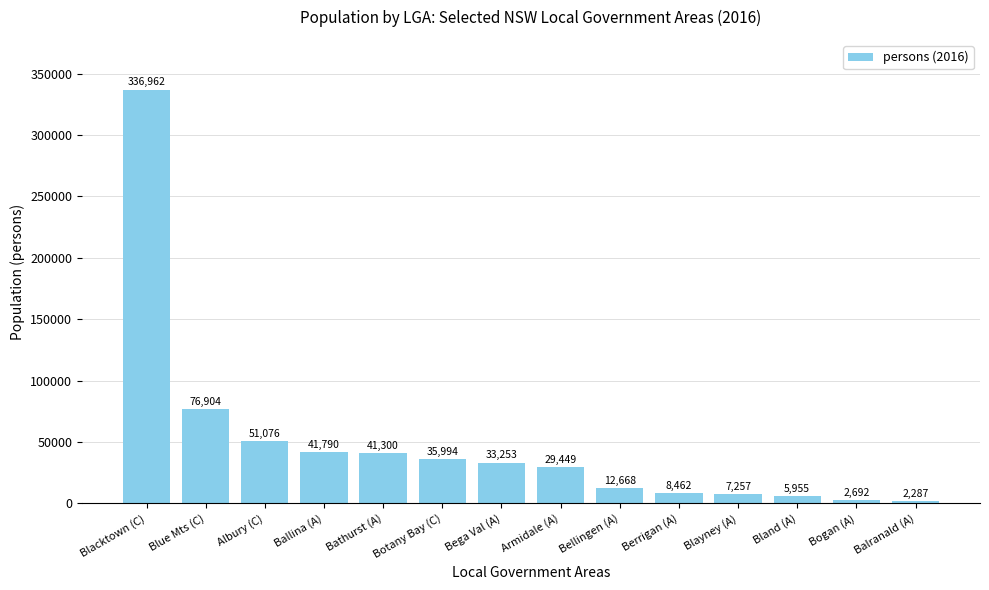

What is the maximum value shown in the chart?

336962